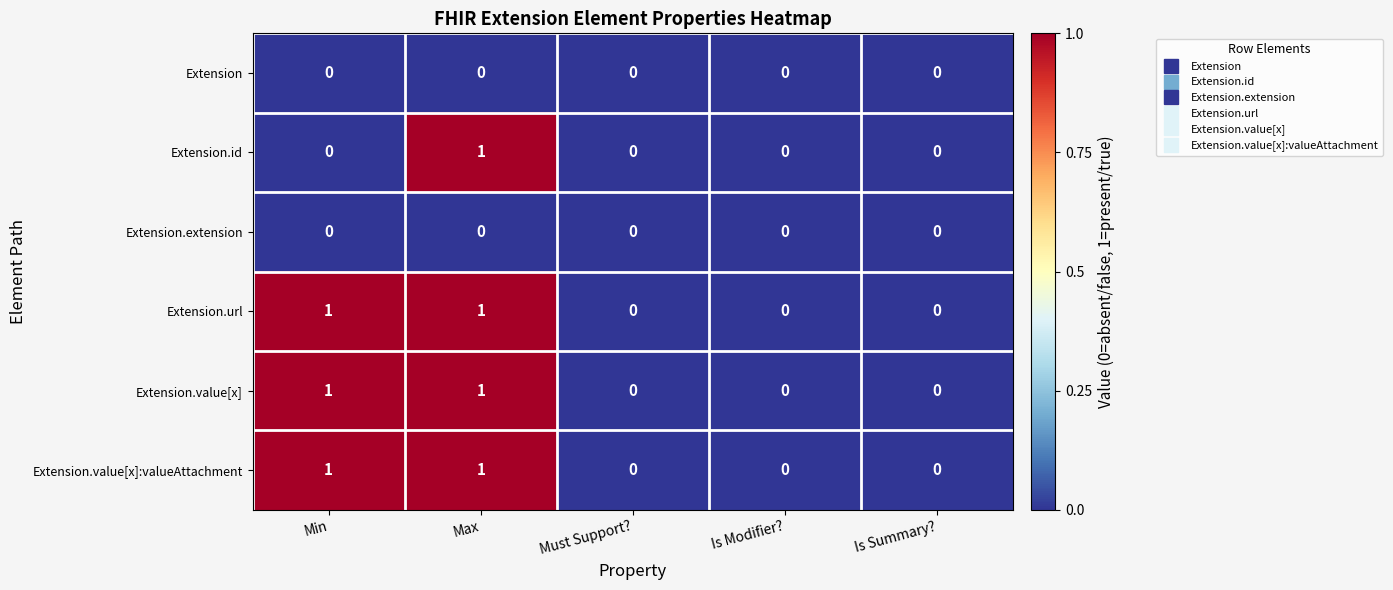

Count the Extension.value[x] values in the range 0 to 1.

5